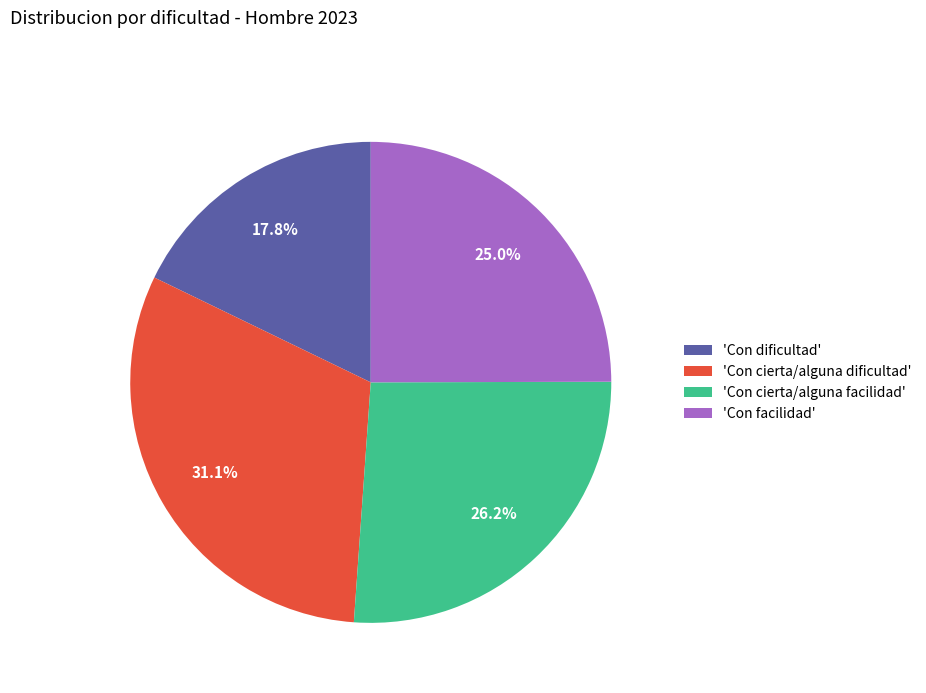

How many segments does this pie chart have?

4